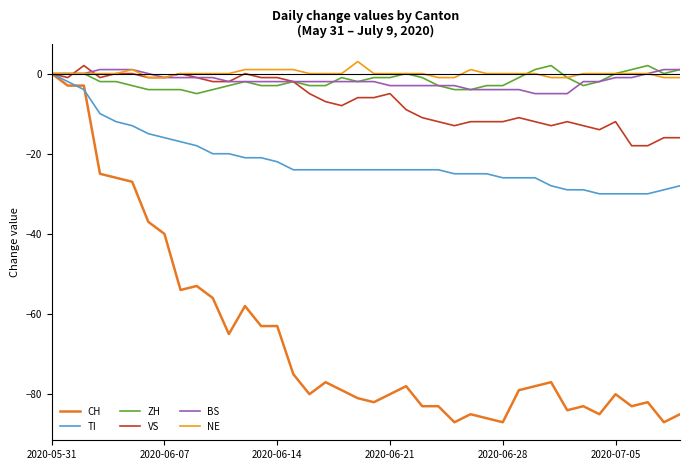

What is the smallest value displayed?

-87